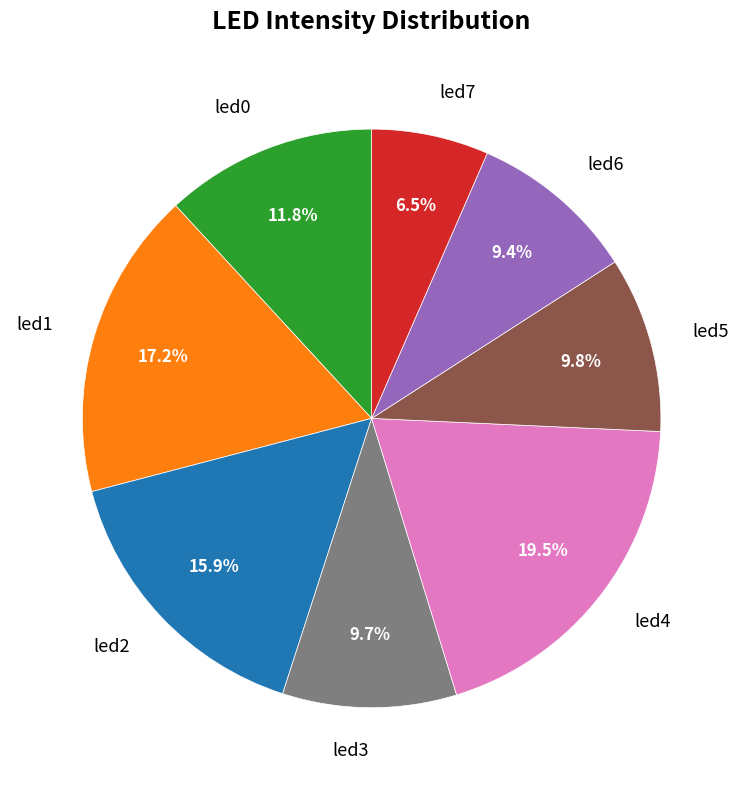

Count the number of slices in the pie.

8